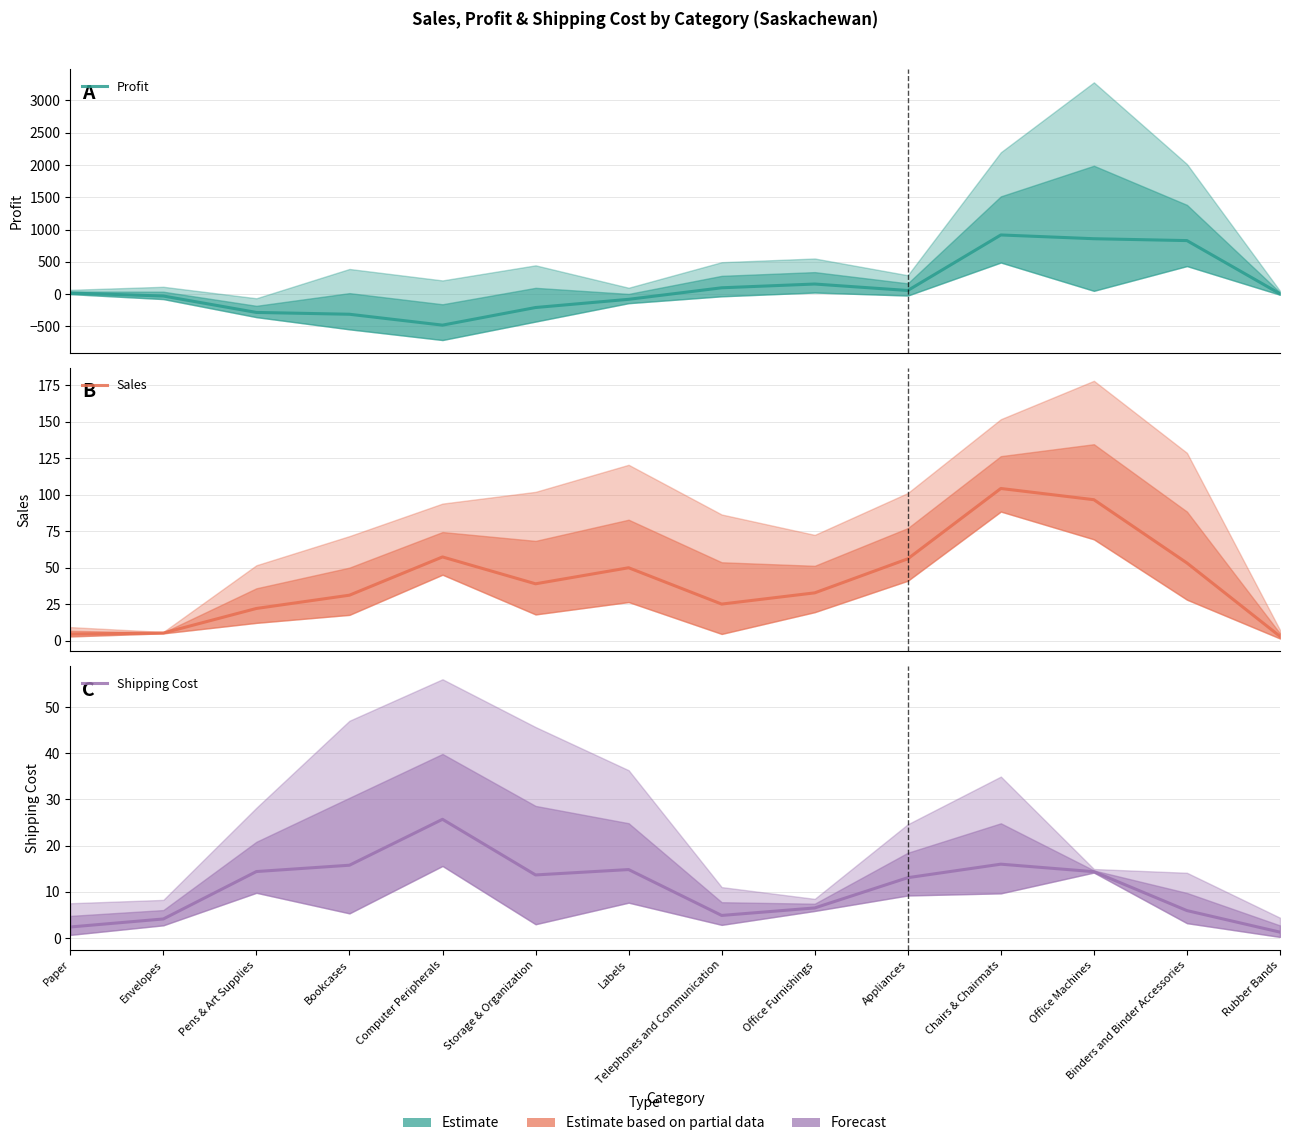

Does the chart display data point markers on the line(s)?

No